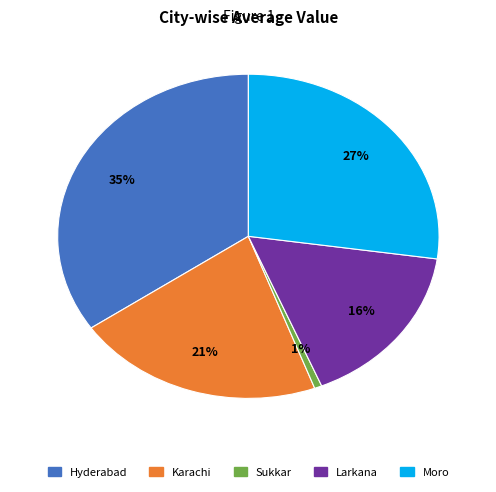

To the nearest percent, what is the difference between the largest and smallest slice percentages?

34%